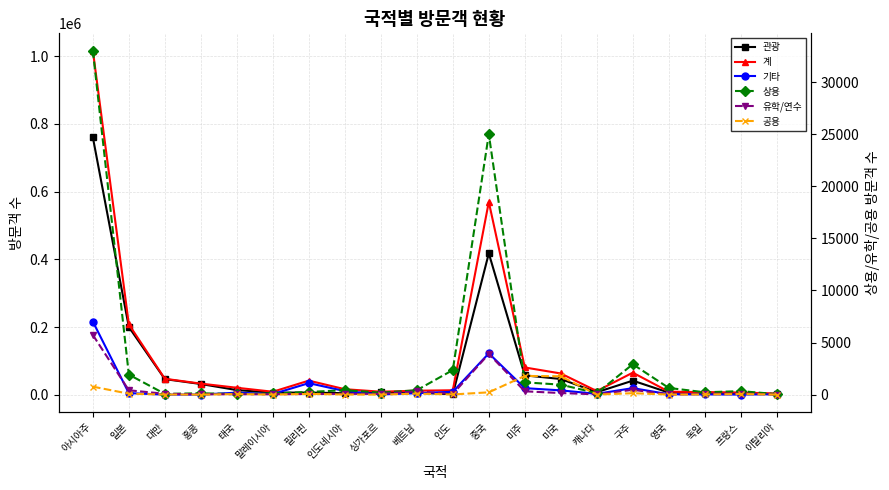

How many series are shown in this chart?

6